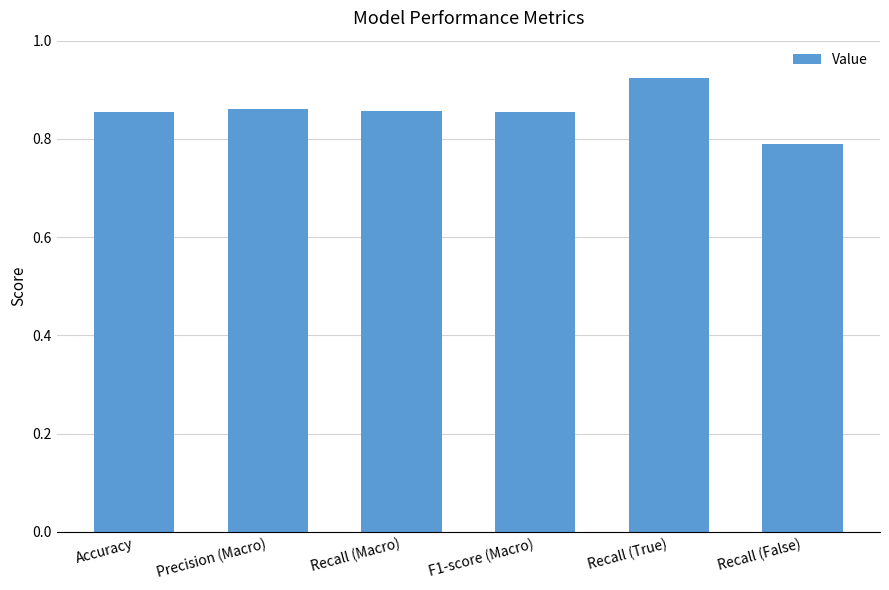

What is the sum of the values at Precision (Macro) and Accuracy?

1.7